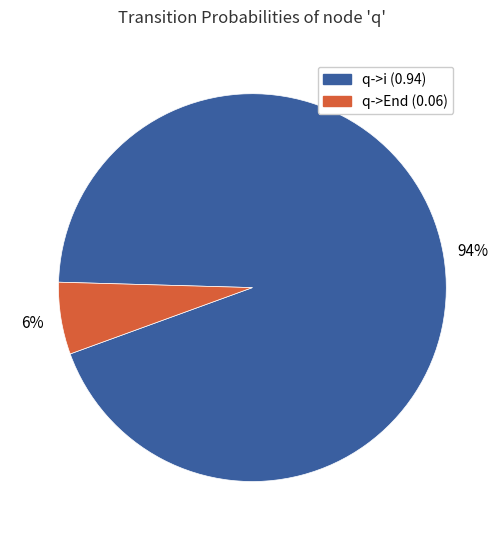

To the nearest percent, what is the average slice percentage?

50%